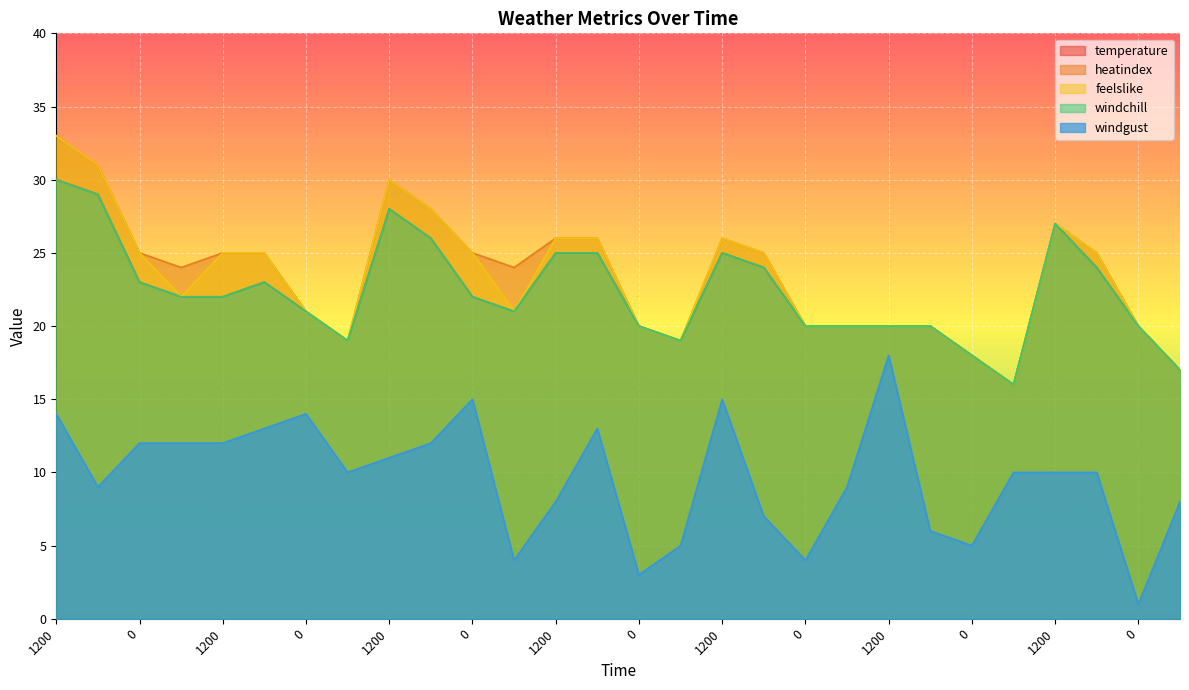

Does the chart display data point markers on the line(s)?

No